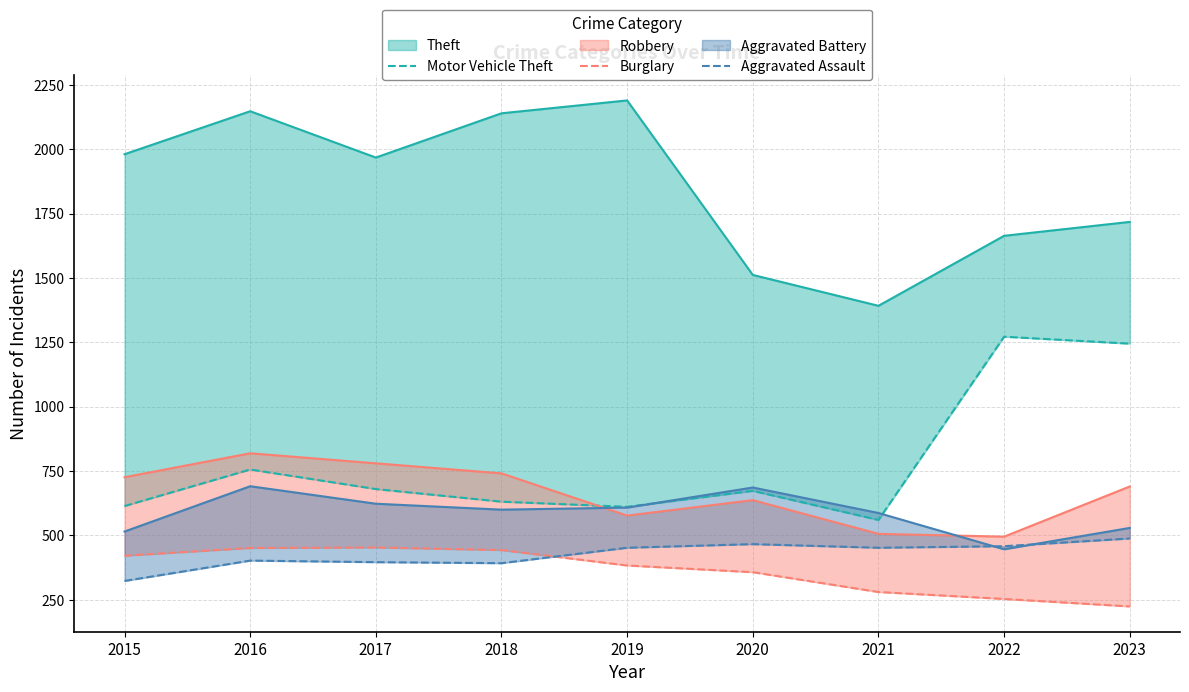

Where is the first local minimum for Aggravated Assault?

2018